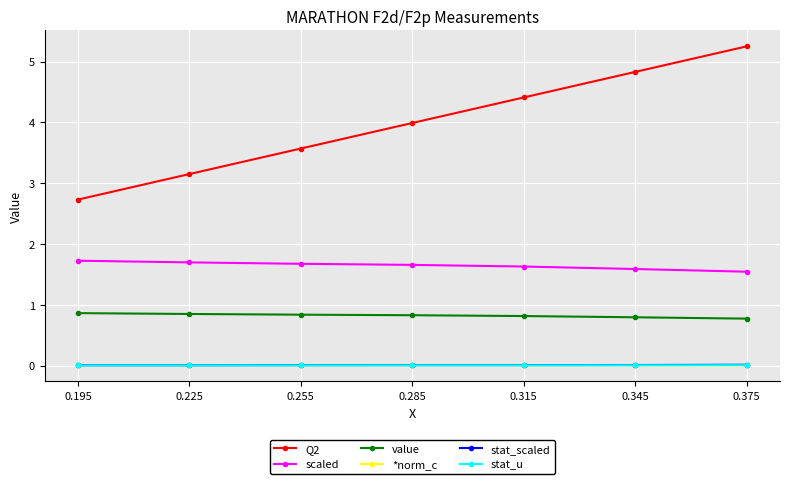

Rank the categories by Q2 value from highest to lowest.

0.375, 0.345, 0.315, 0.285, 0.255, 0.225, 0.195